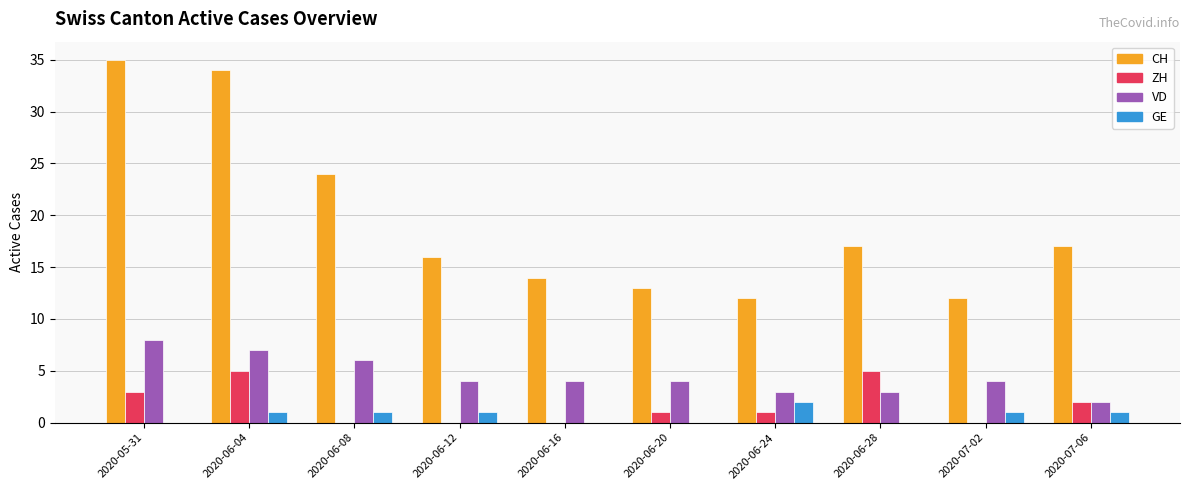

How many series are shown in this chart?

4